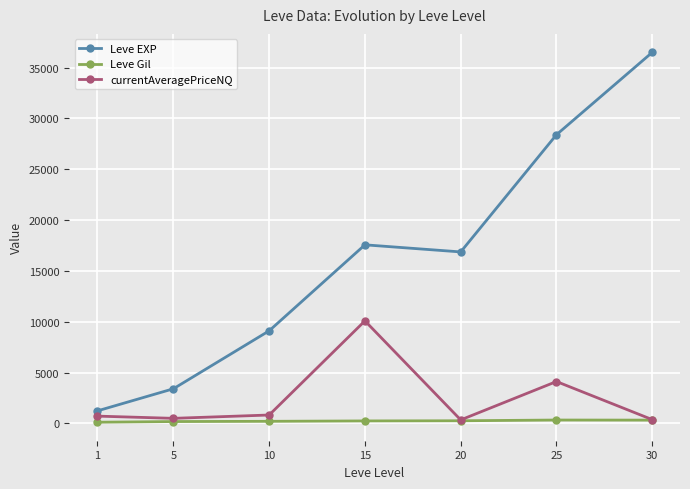

True or false: Leve EXP and Leve Gil cross at least once.

False